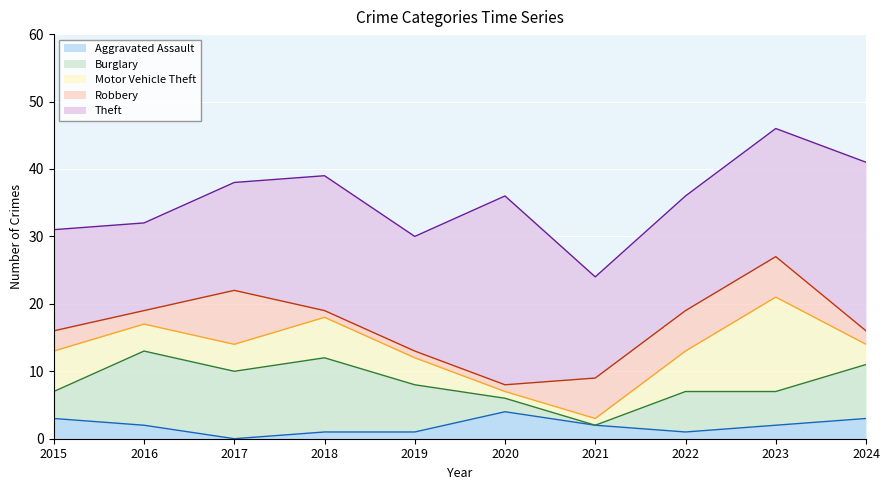

True or false: Burglary has a value of 6 at 2022.

True